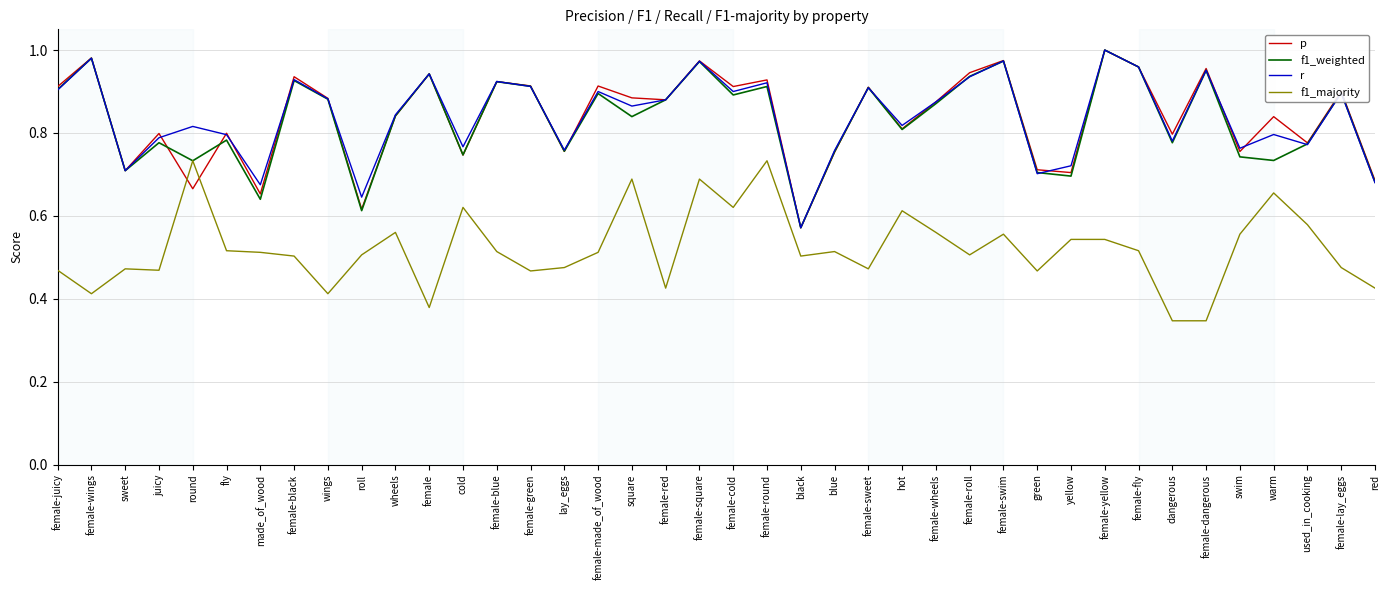

At which category is the sum across all series the highest?

female-square